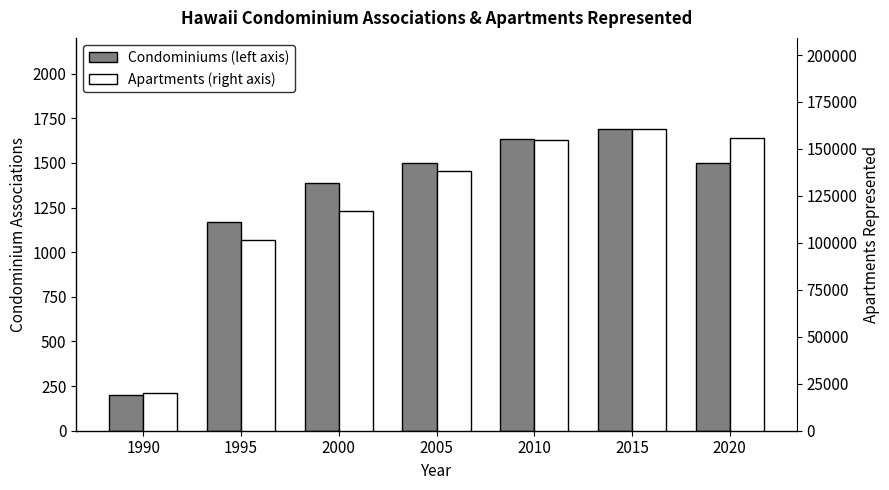

What is the sum of all Condominiums (left axis) values?

9089